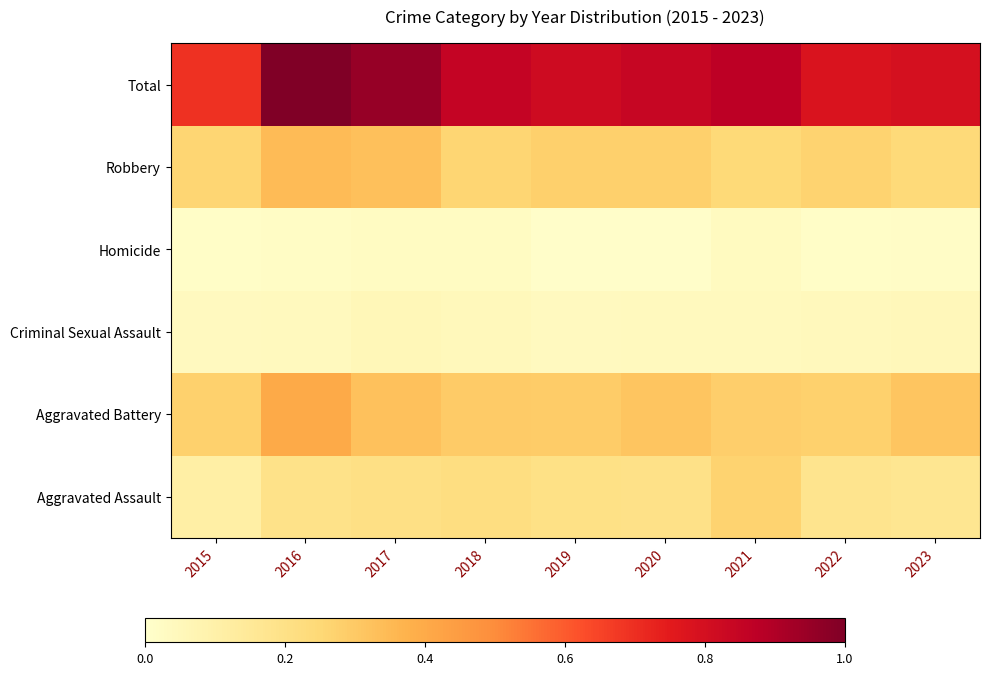

How many data points does each series have?

9